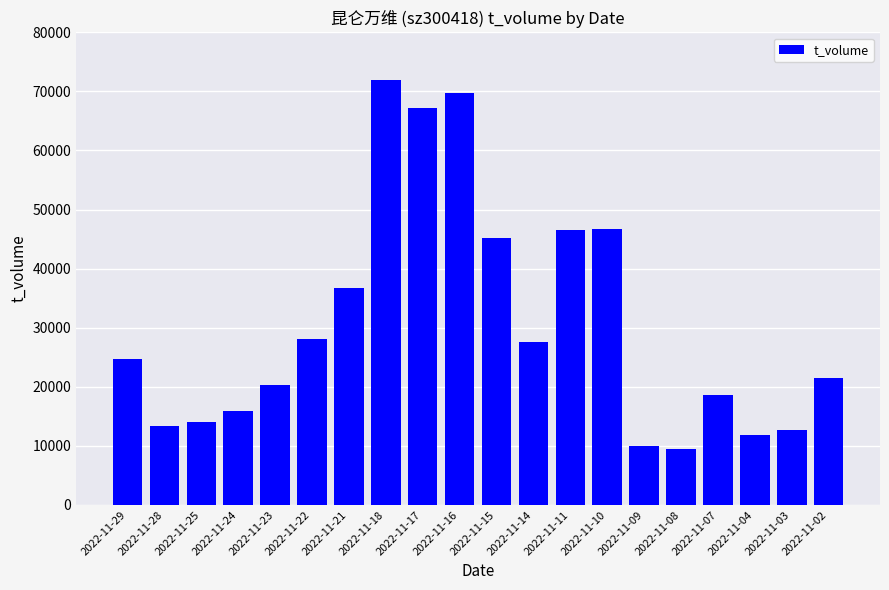

What is the value of the 14th bar from the left?

46778